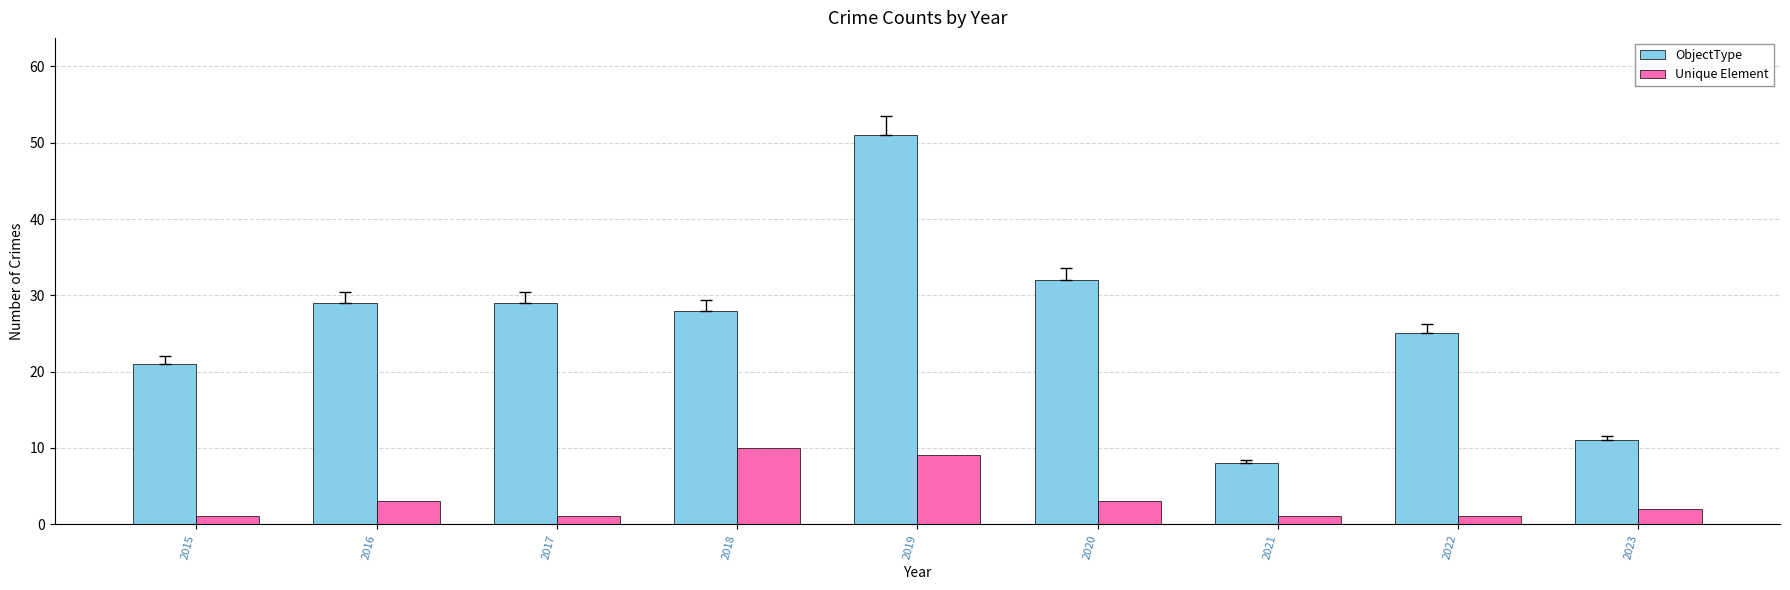

At 2016, list the series in order from largest to smallest.

ObjectType, Unique Element